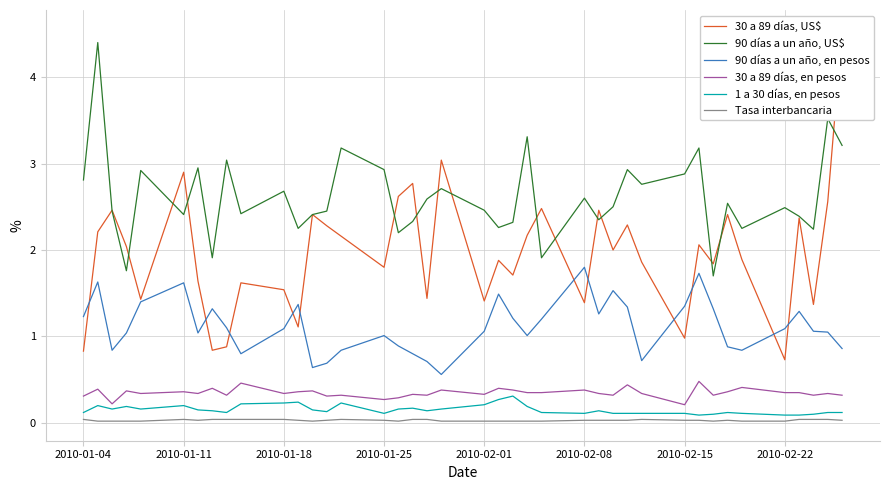

The value of 90 días a un año, US$ at 2010-01-04 is 2.8. True or false?

True